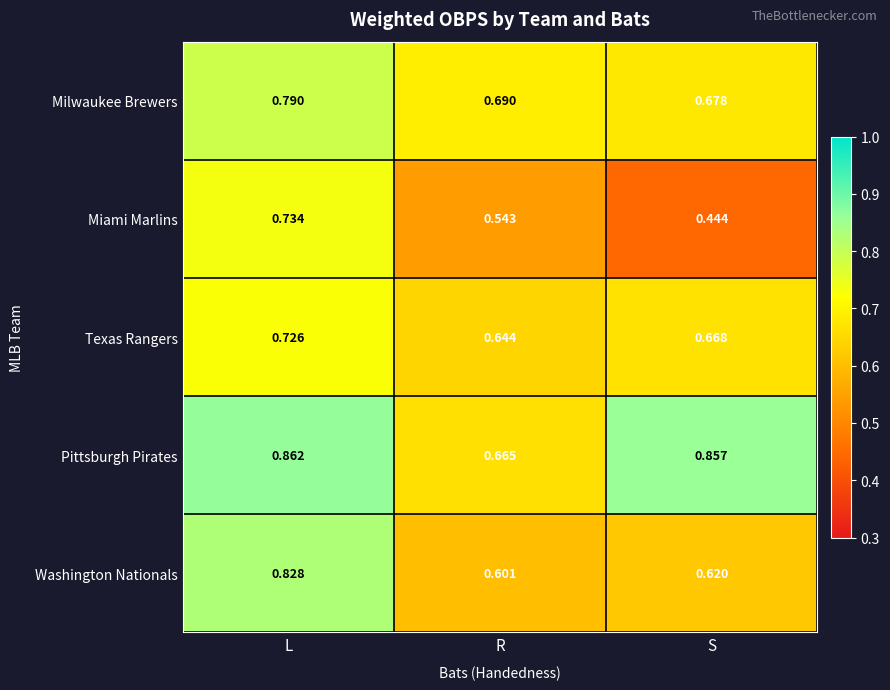

List the labels in order of Miami Marlins value, largest first.

L, R, S